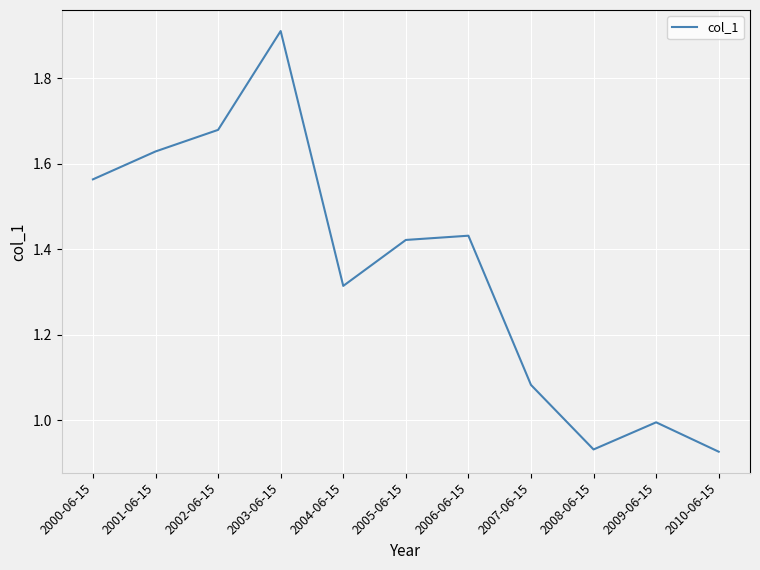

The value at 2003-06-15 is 3.3. True or false?

False